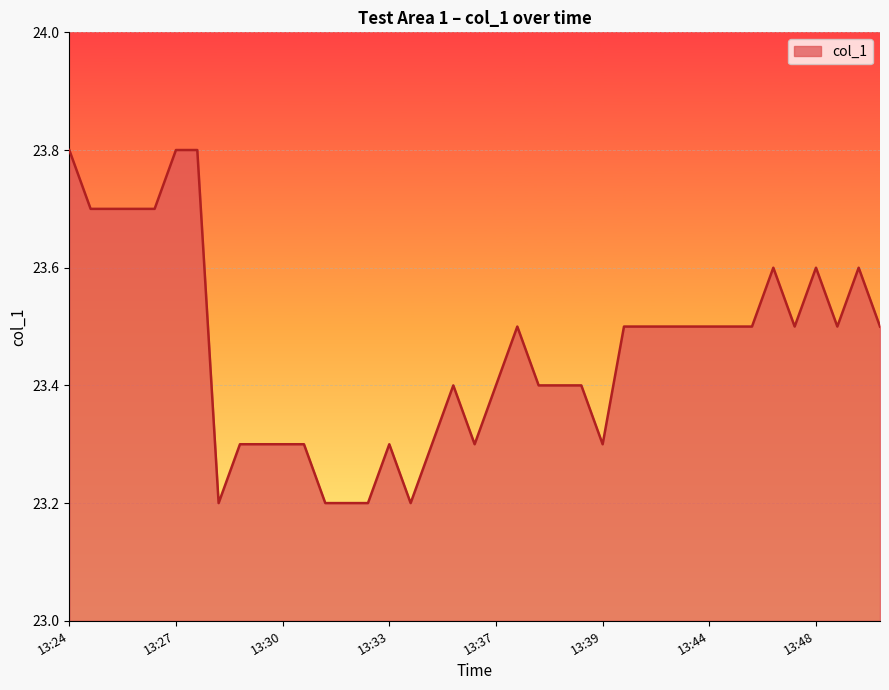

What is the average value?

23.5